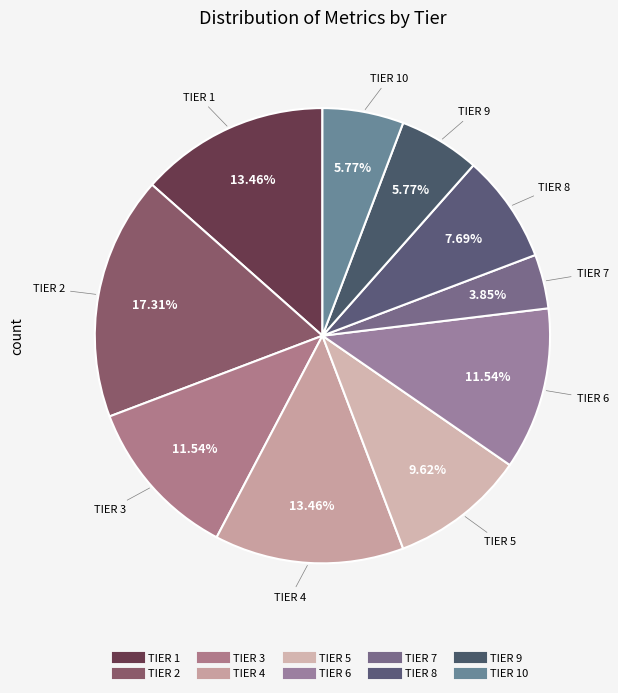

Count the number of slices in the pie.

10